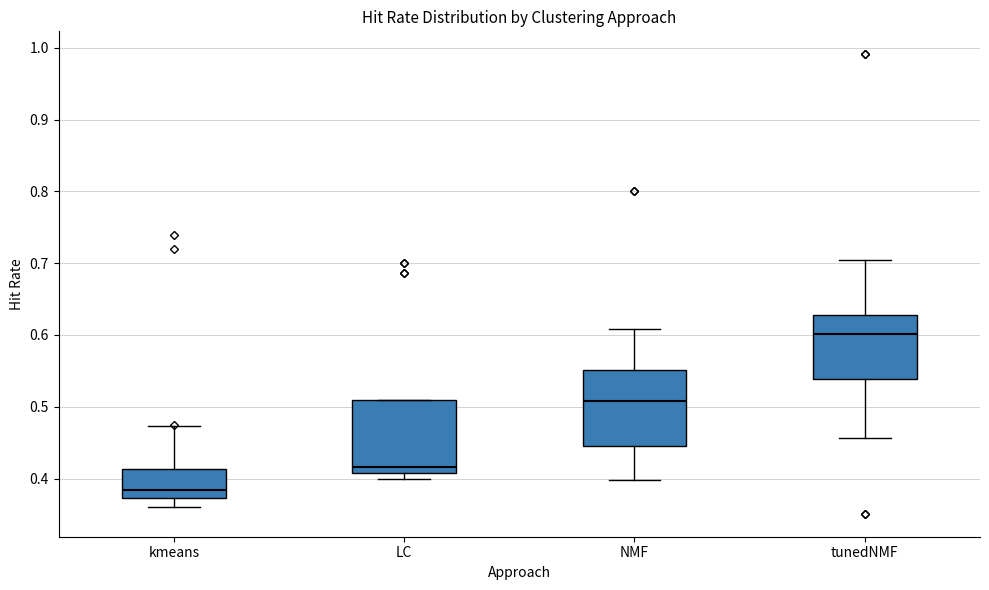

Reading left to right, read every box against the y-axis: the position of its median line, the range the box covers, and the ends of its whiskers. The values are not printed on the chart, so give them approximately, as read against the axis.

kmeans: median 0.38, box 0.37 to 0.41, whiskers 0.36 to 0.47
LC: median 0.42, box 0.41 to 0.51, whiskers 0.40 to 0.51
NMF: median 0.51, box 0.45 to 0.55, whiskers 0.40 to 0.61
tunedNMF: median 0.60, box 0.54 to 0.63, whiskers 0.46 to 0.71